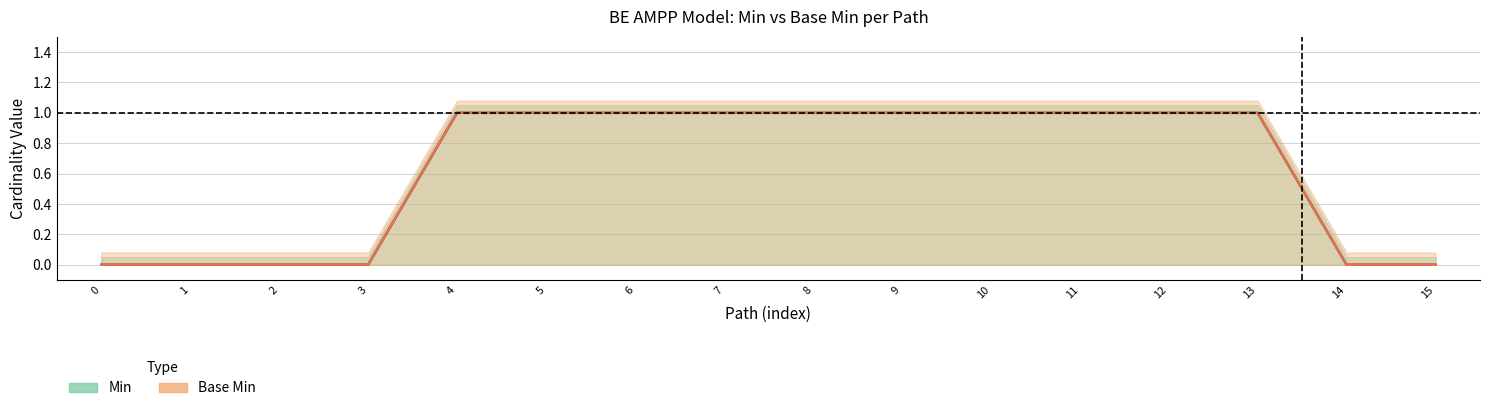

Is it true that Min (line) equals 1 at 13?

True